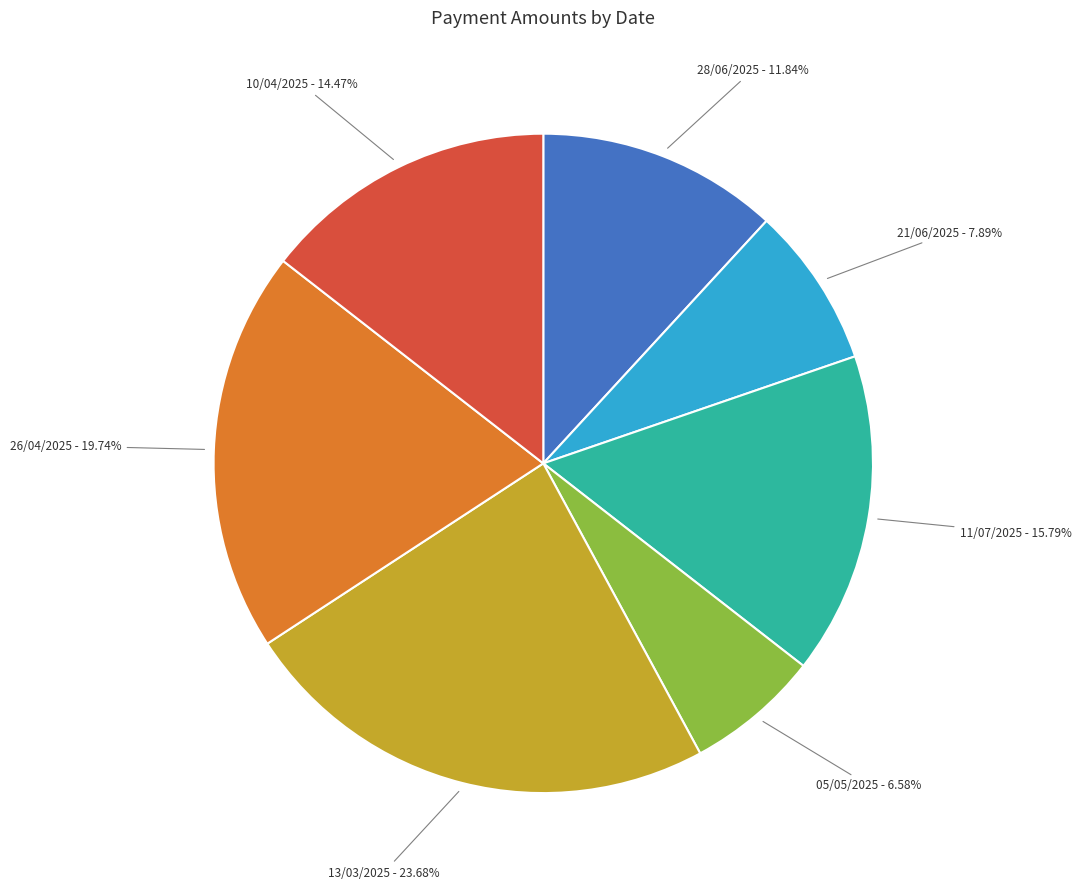

To the nearest percent, what portion does 21/06/2025 represent?

8%